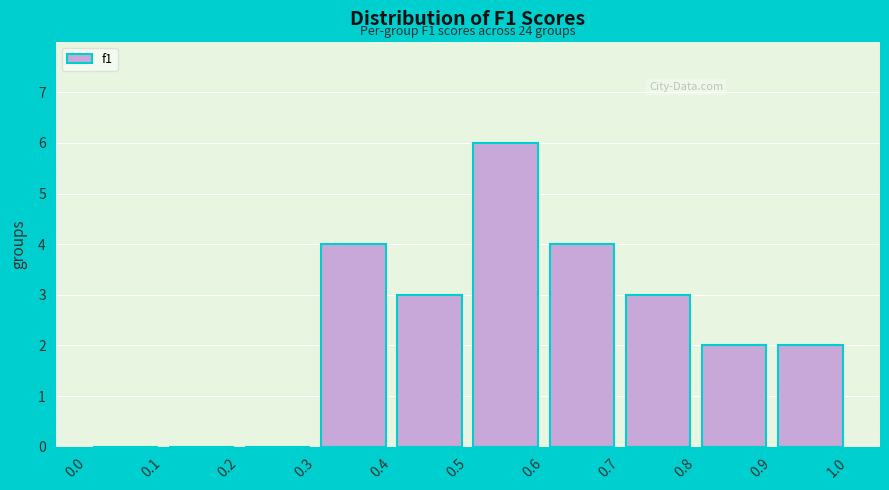

Over which range of the x-axis is the bar tallest?

0.5 to 0.6